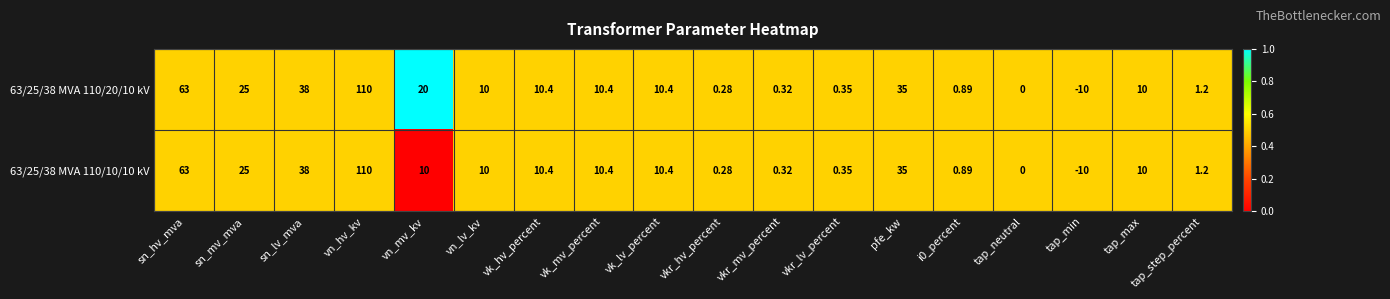

At which category does the chart reach its minimum across all series?

tap_min